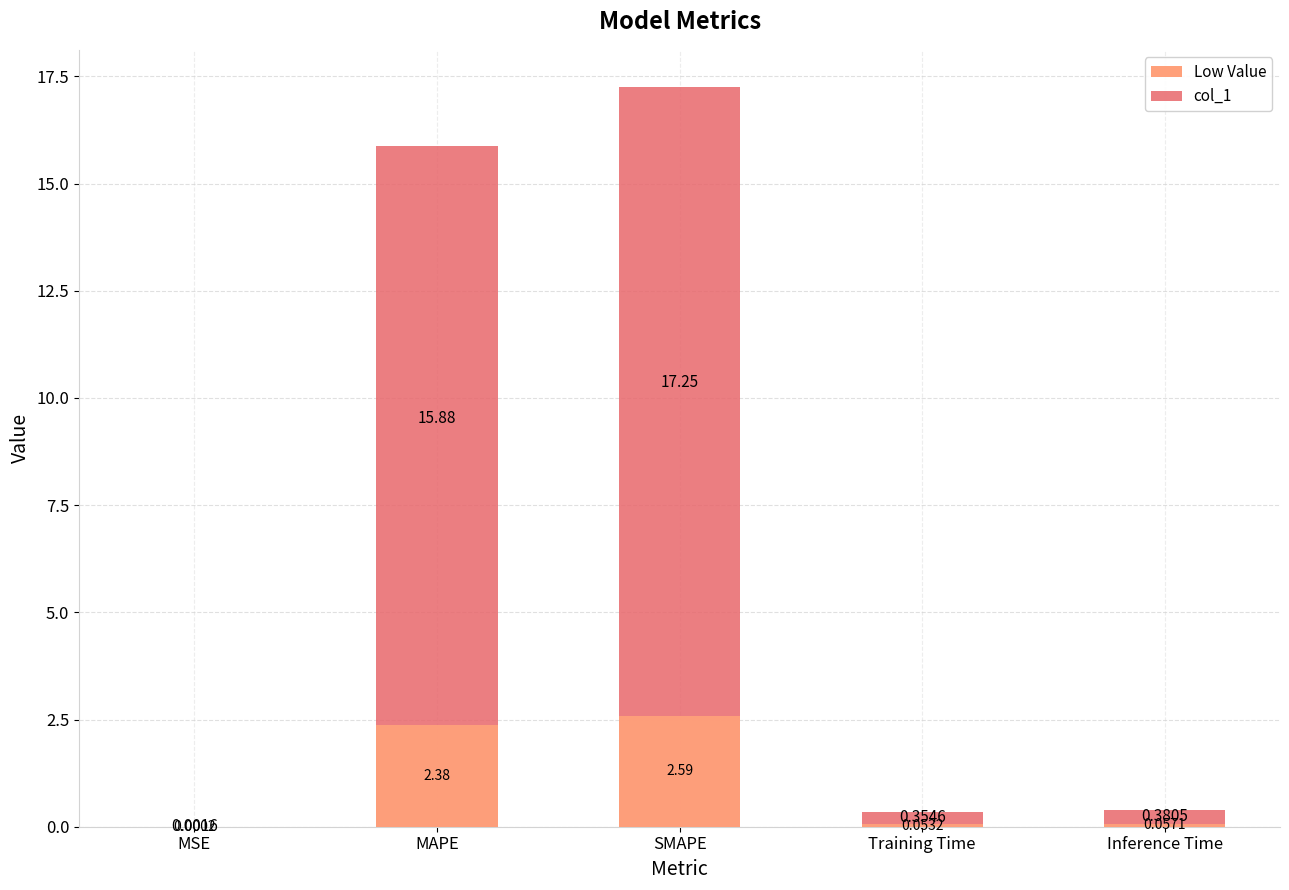

What is the greatest value displayed?

17.3